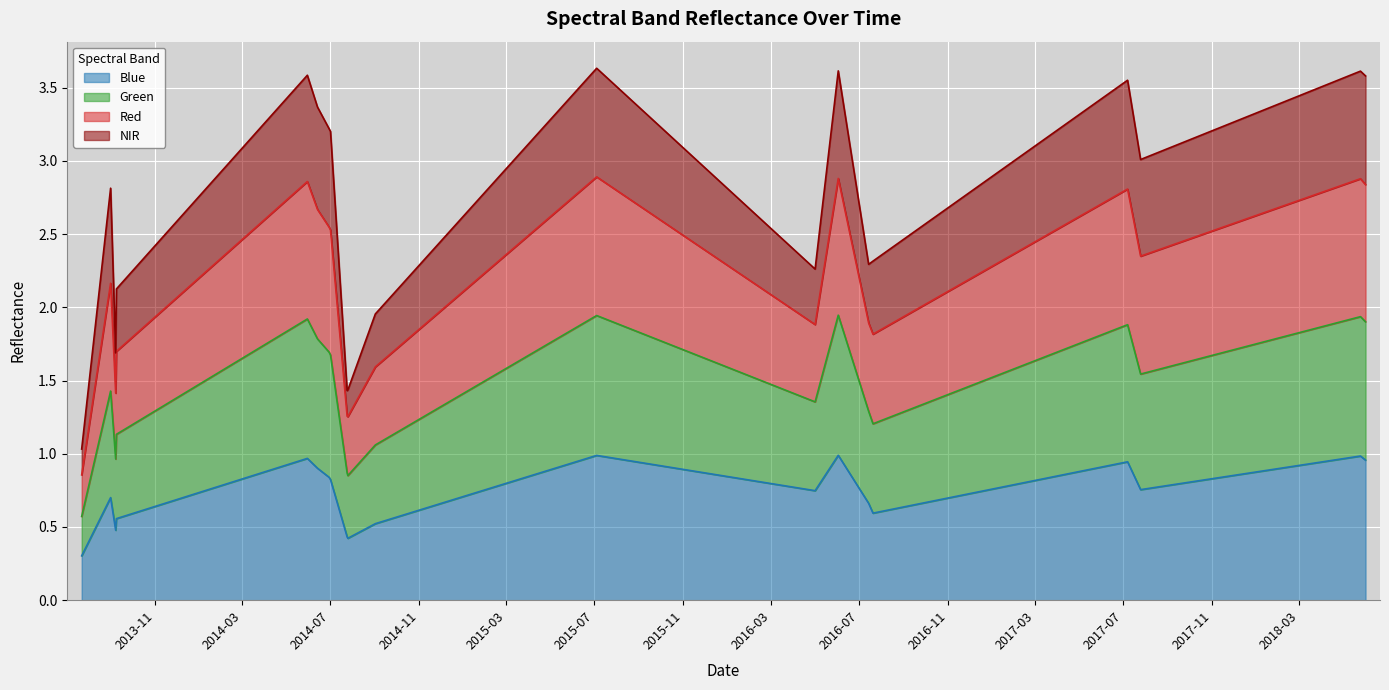

What are all the series names shown in the legend?

Blue, Green, Red, NIR